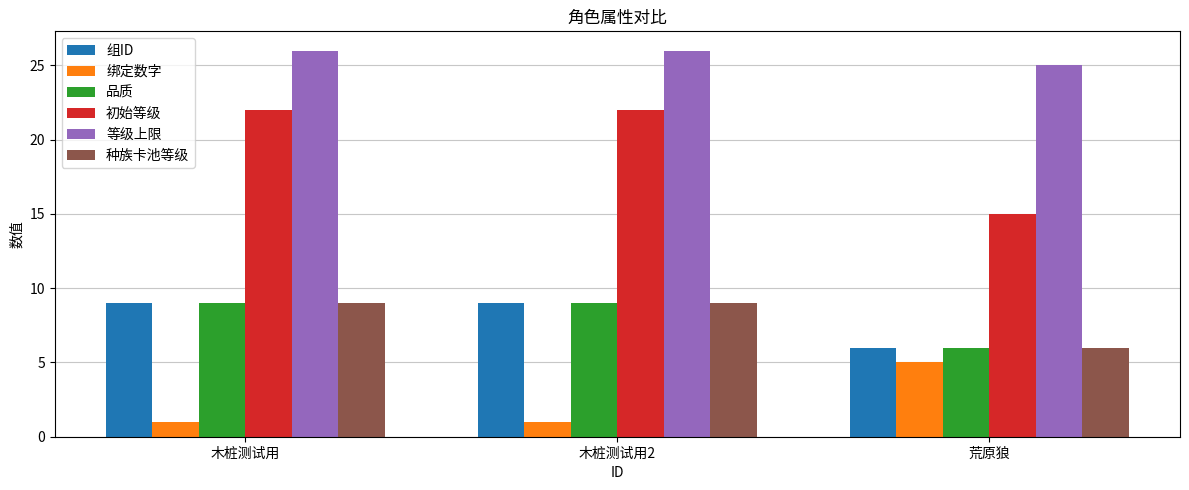

What is the difference between the maximum and minimum values in the 绑定数字 series?

4